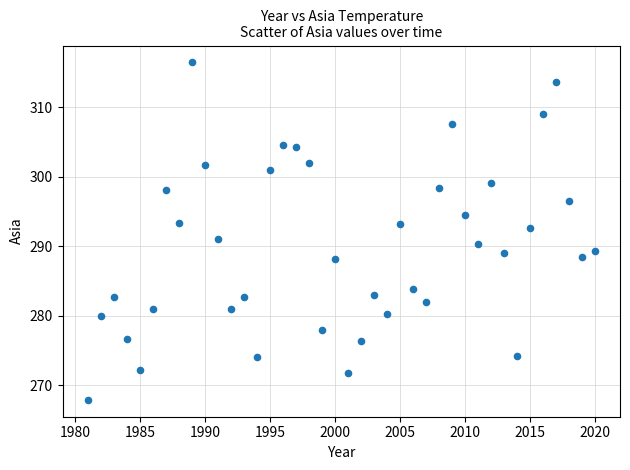

What is the range of Y values (max minus min)?

48.6